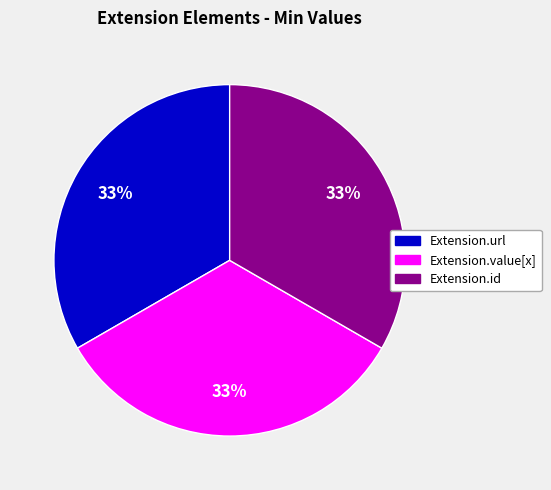

Does any single category account for the majority?

No